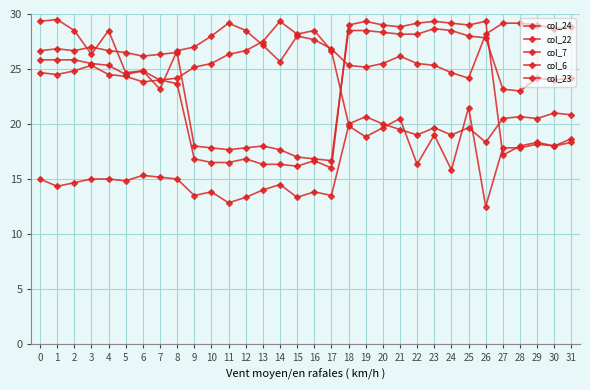

What is the sum of the col_23 values at 15 and 22?

29.7